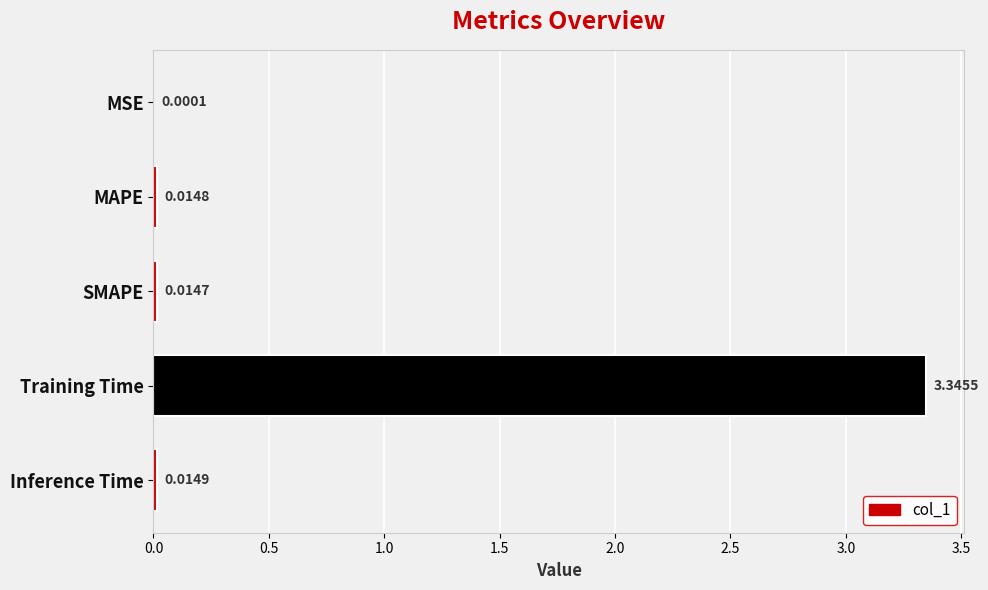

Where is the data nearest to the value 1?

Inference Time